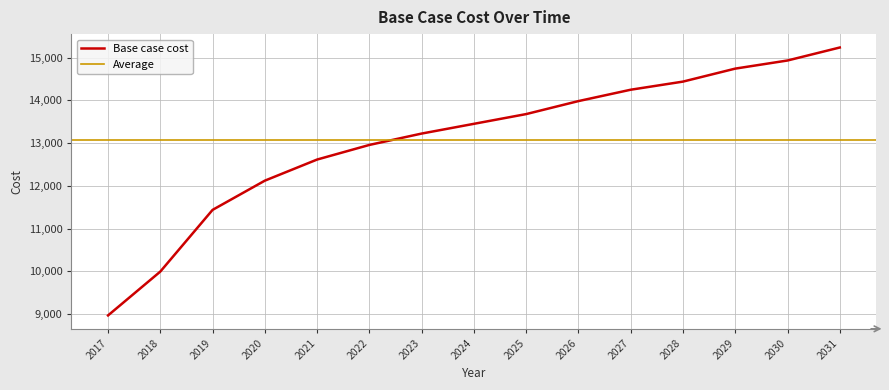

What is the smallest value displayed?

8970.6